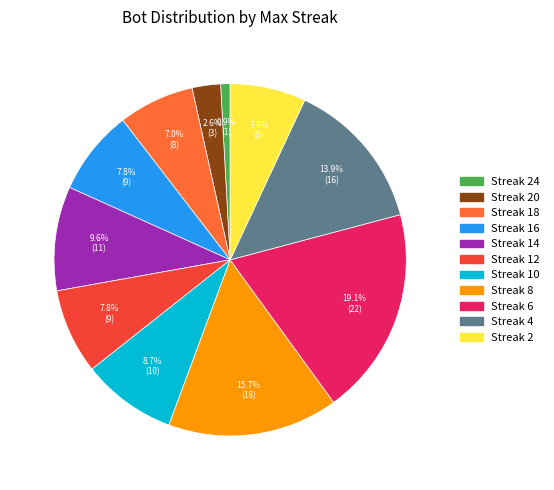

Is there any slice that represents more than half of the pie?

No